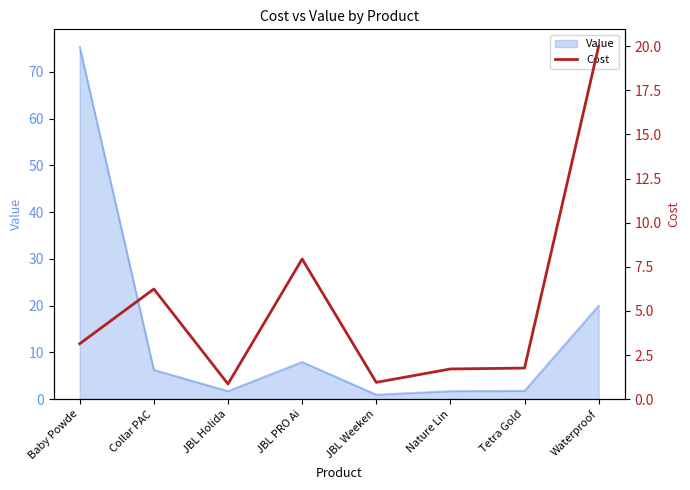

Does the chart have visible grid lines?

No